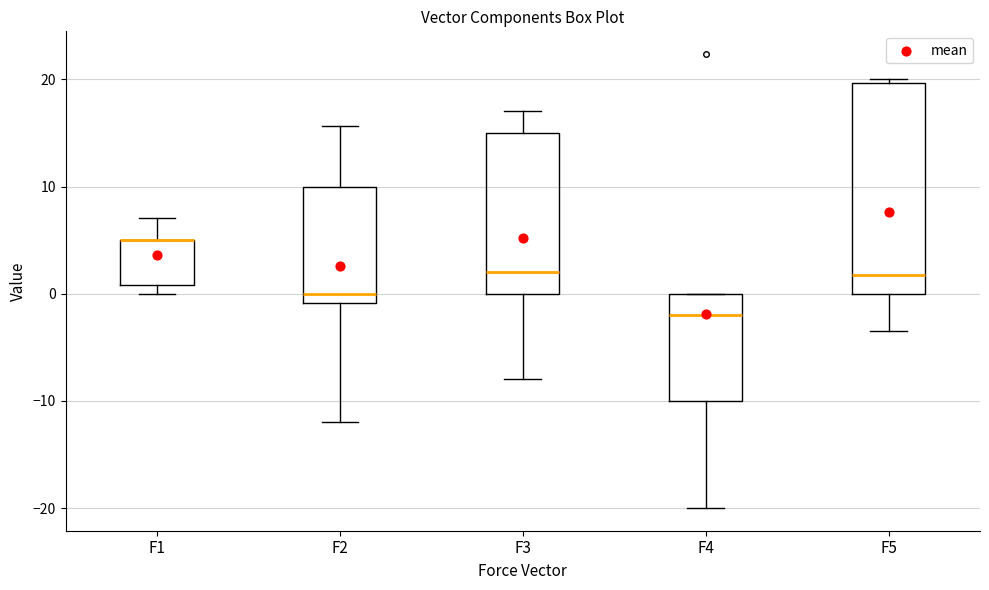

Reading left to right, read every box against the y-axis: the position of its median line, the range the box covers, and the ends of its whiskers. The values are not printed on the chart, so give them approximately, as read against the axis.

F1: median 5 (drawn on the box's upper edge), box 1 to 5, whiskers 0 to 7
F2: median 0, box -1 to 10, whiskers -12 to 16
F3: median 2, box 0 to 15, whiskers -8 to 17
F4: median -2, box -10 to 0, whiskers -20 to 0
F5: median 2, box 0 to 20, whiskers -3 to 20 (just above the box's upper edge)